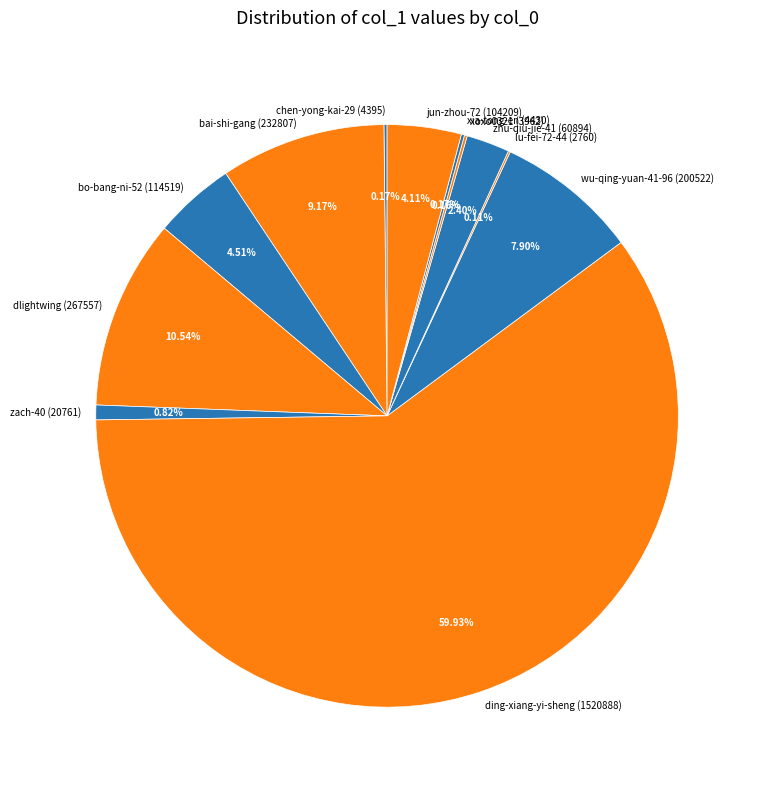

Is there any slice that represents more than half of the pie?

Yes